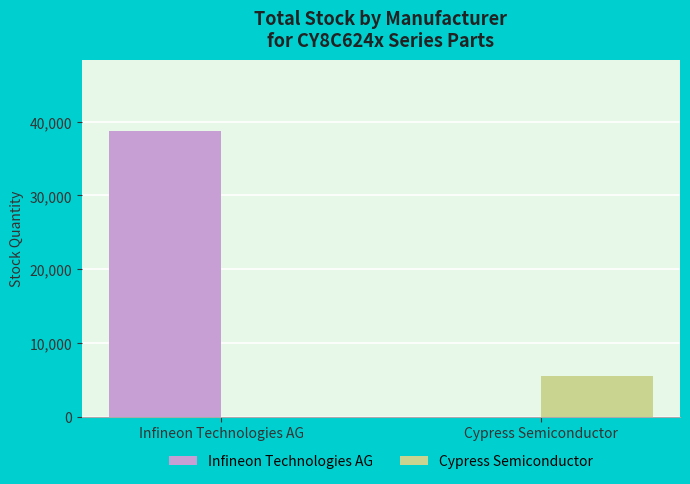

What is the approximate value of Cypress Semiconductor at Cypress Semiconductor?

5490